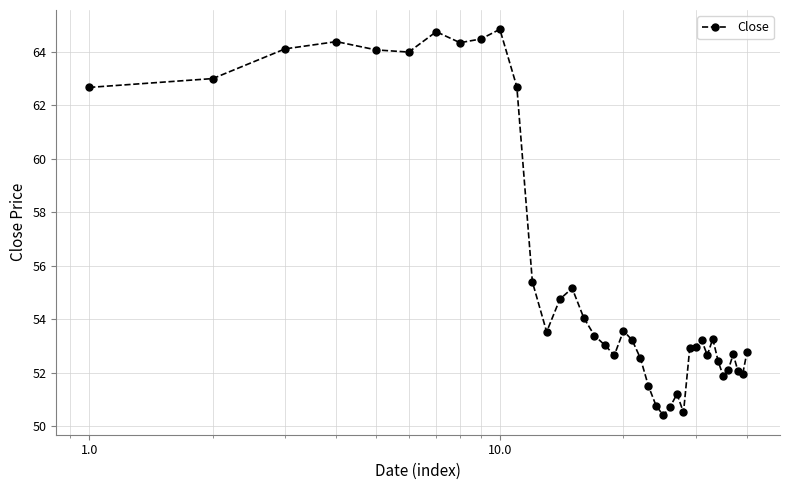

What is the minimum value shown in the chart?

50.4